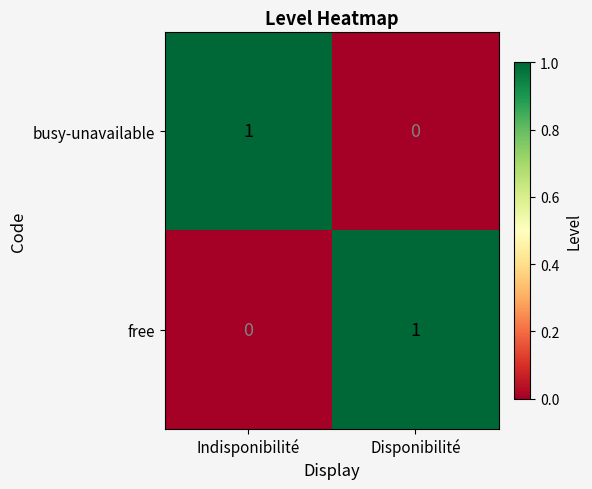

The value of free at Indisponibilité is 0. True or false?

True